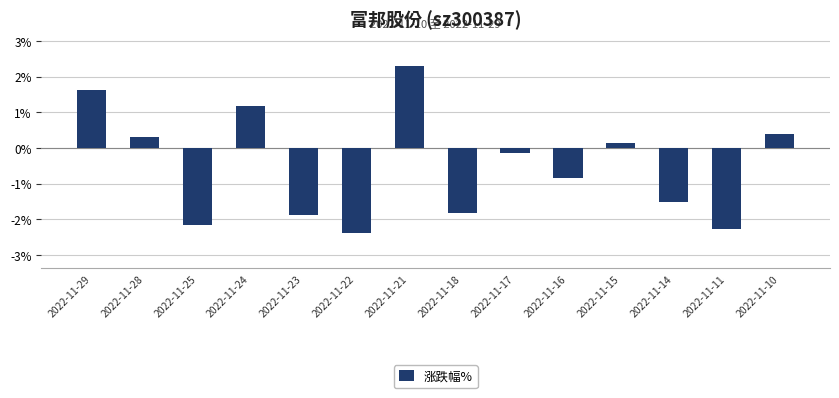

How many values exceed 0?

6